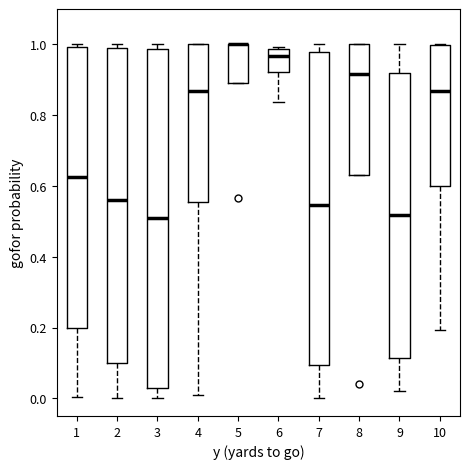

Where does the median line of the box at x = 10 sit on the y-axis? The values are not printed on the chart, so give them approximately, as read against the axis.

0.86